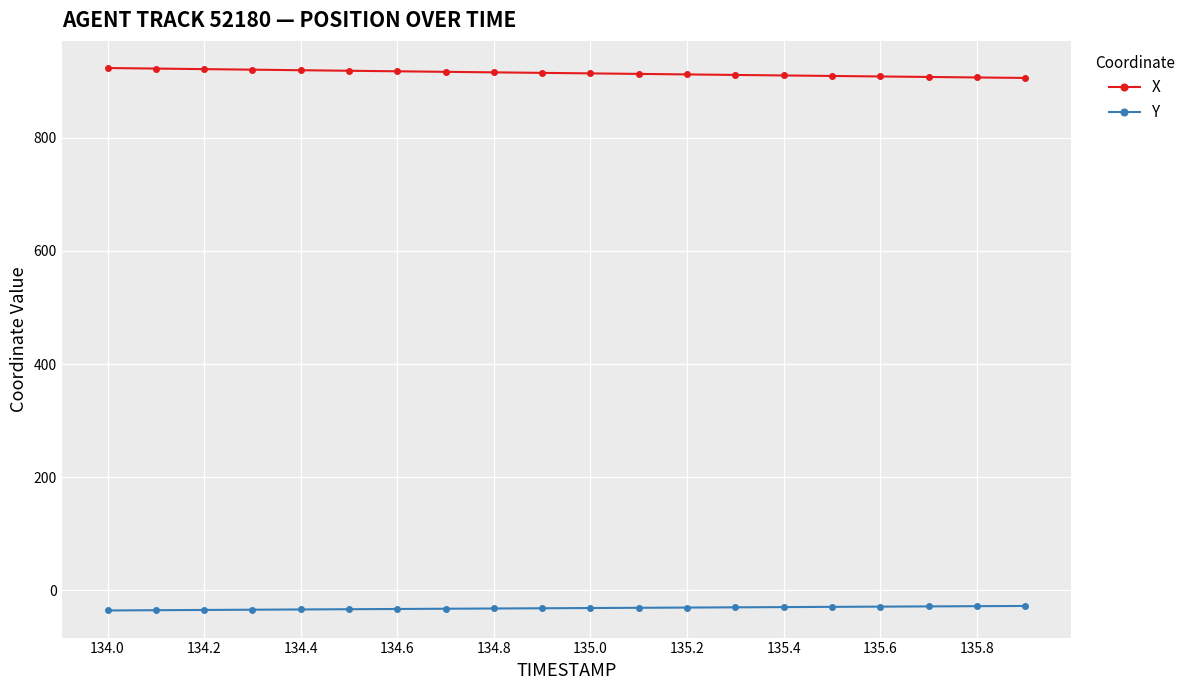

True or false: Y and X cross at least once.

False